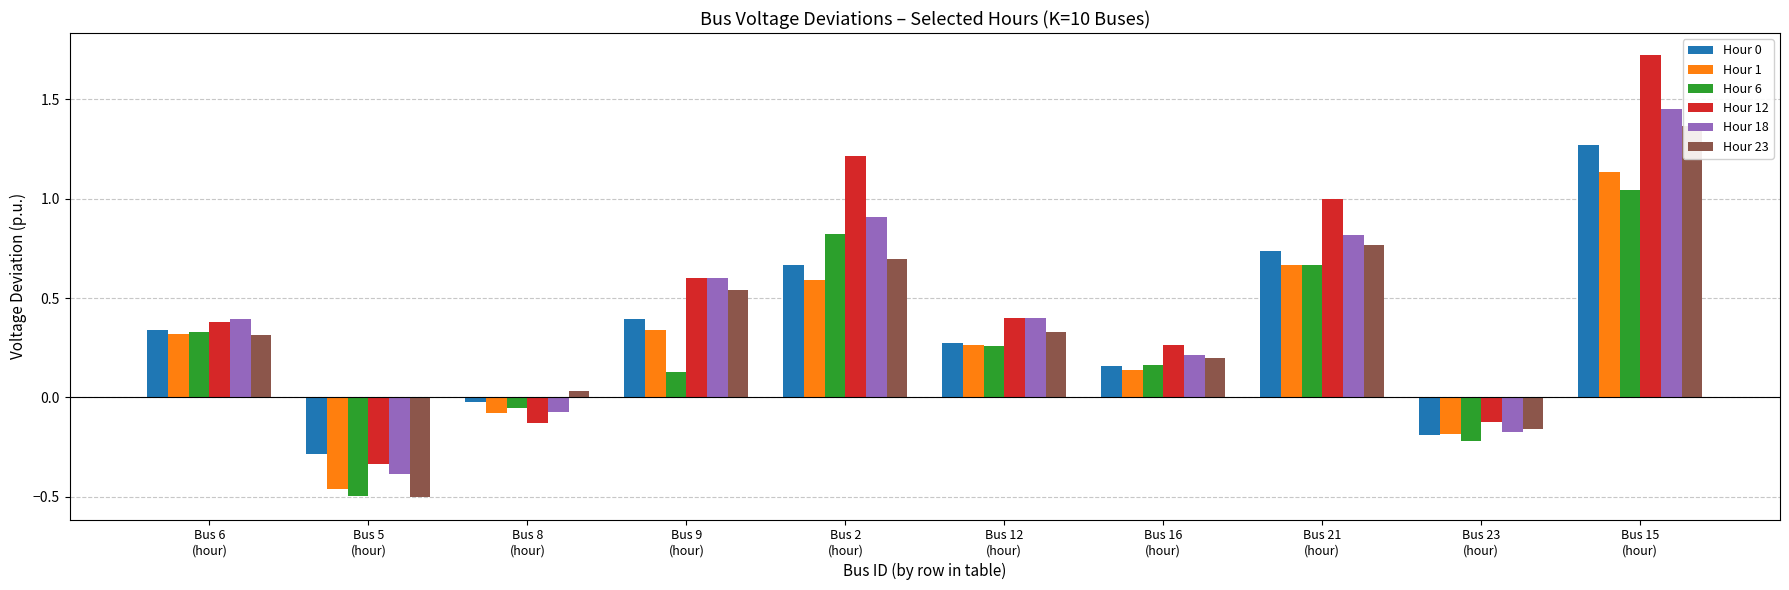

Count the number of categories in the chart.

10